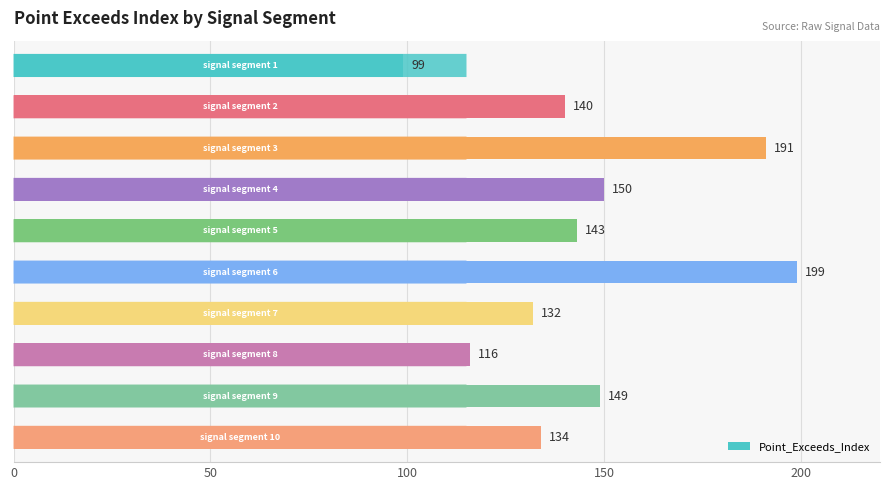

What is the difference between the second highest and minimum values?

92